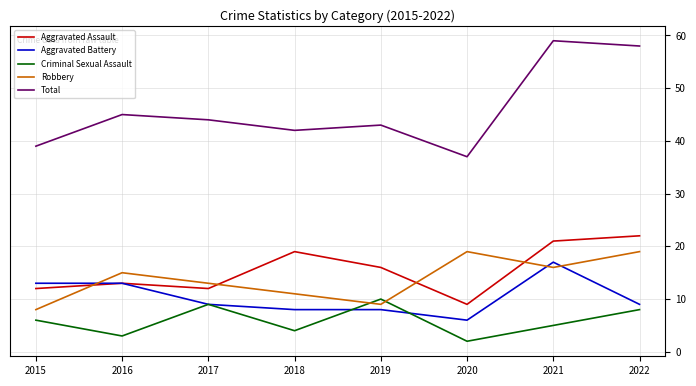

Is it true that Criminal Sexual Assault equals 5 at 2016?

False